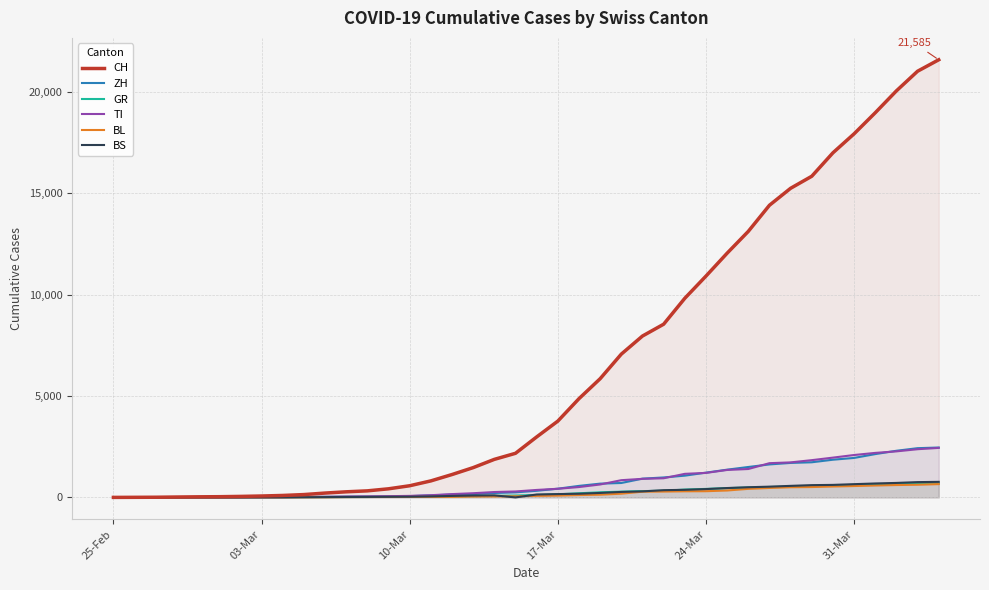

Which series has the widest spread of values?

CH